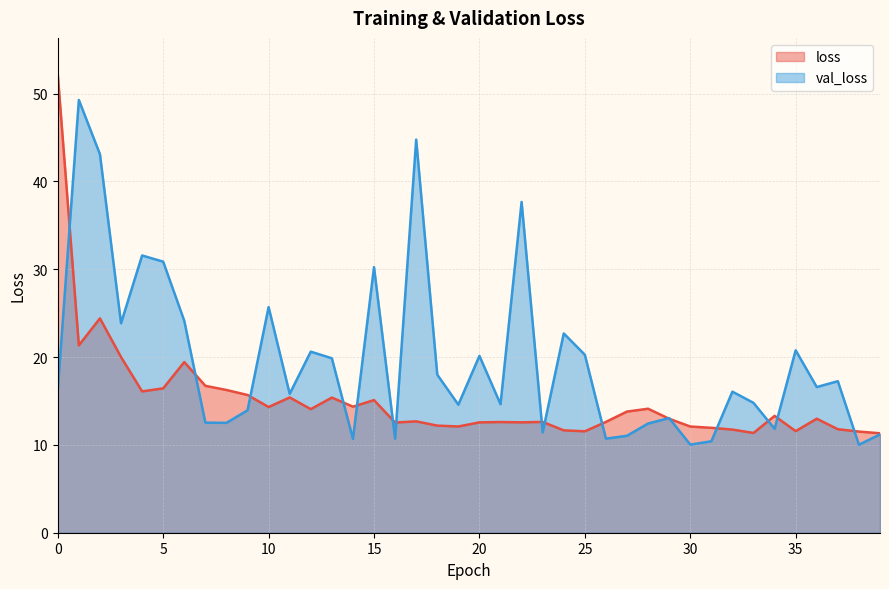

List the labels in order of val_loss value, smallest first.

38, 30, 31, 14, 16, 26, 27, 39, 23, 34, 28, 8, 7, 29, 9, 19, 21, 33, 11, 32, 0, 36, 37, 18, 13, 20, 25, 12, 35, 24, 3, 6, 10, 15, 5, 4, 22, 2, 17, 1